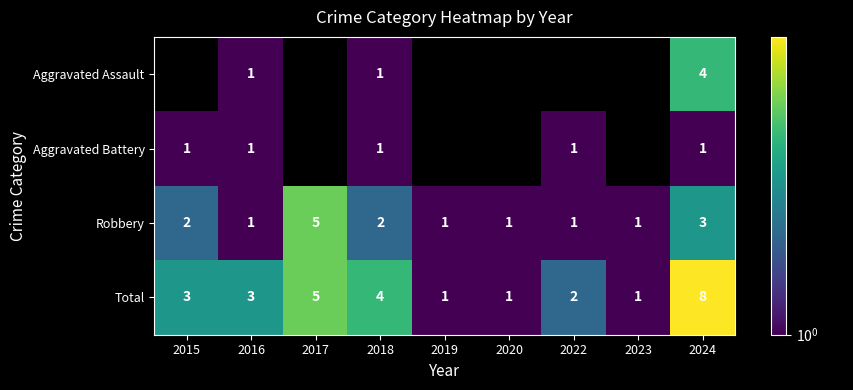

Count the Total values in the range 1 to 4.

7